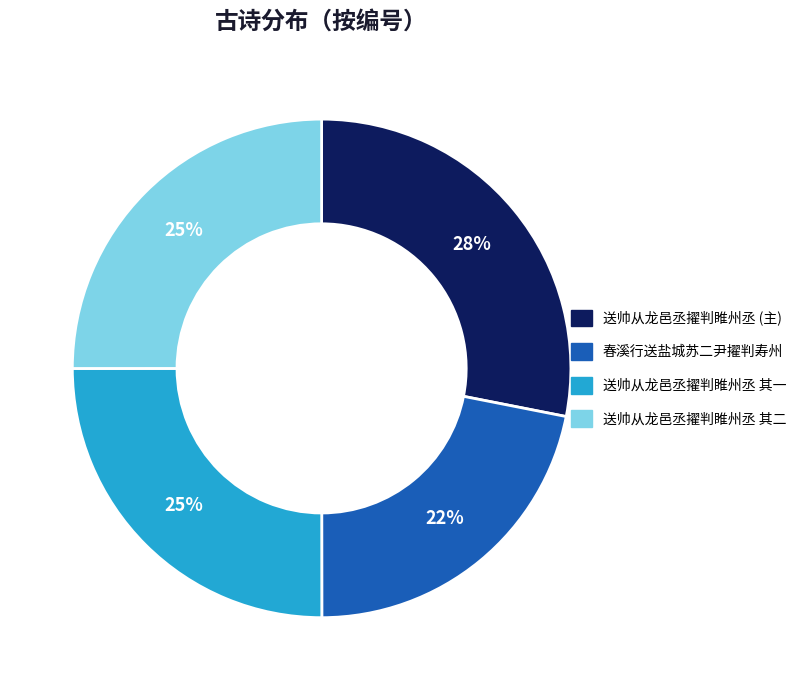

To the nearest percent, what is the difference between the largest and smallest slice percentages?

6%